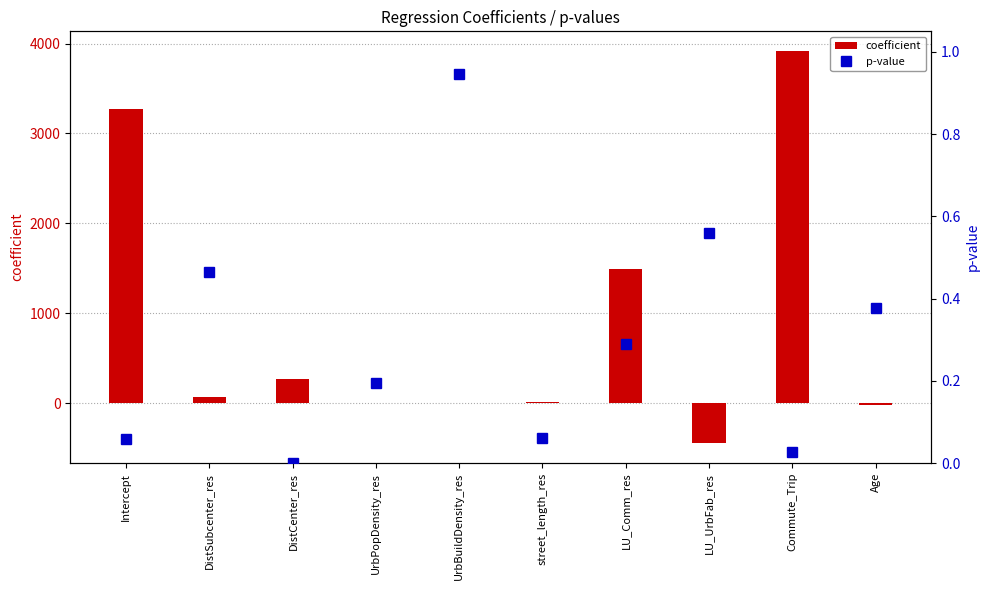

At which label does coefficient reach its minimum?

LU_UrbFab_res